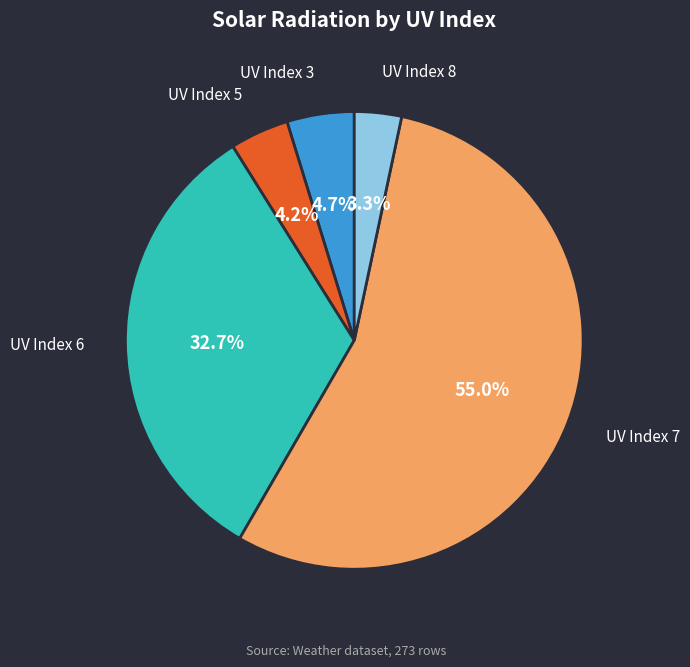

Which slice is the smallest?

UV Index 8